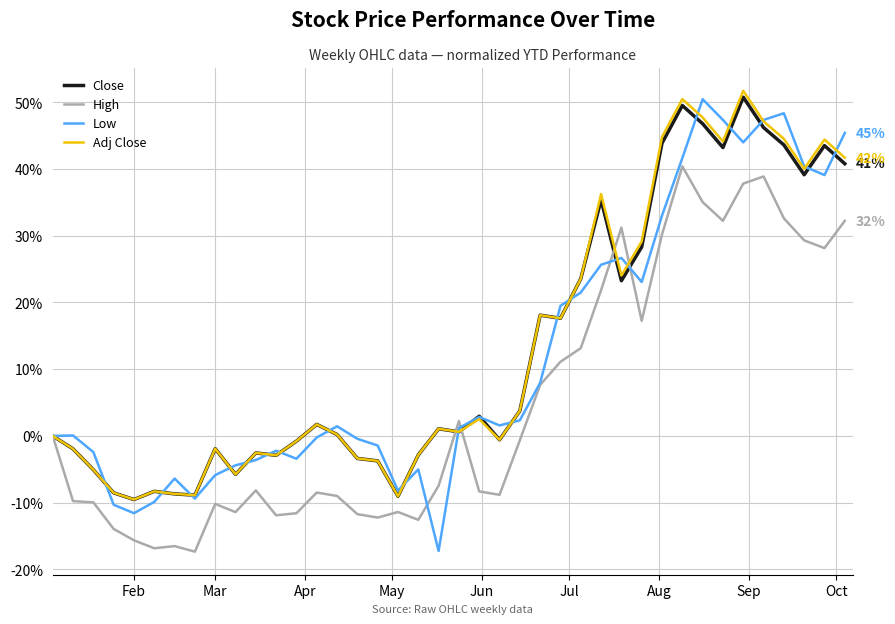

Which series has the largest range (max minus min)?

Low